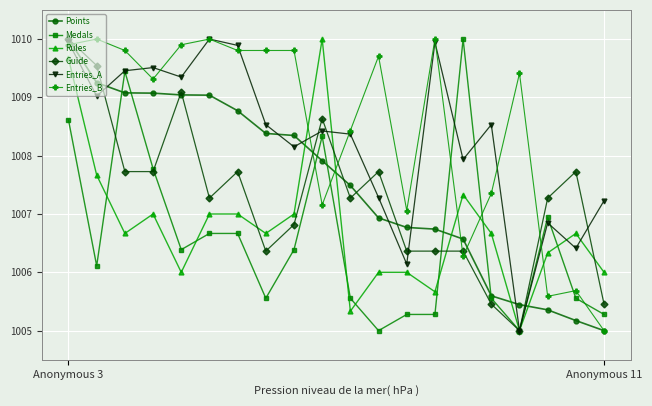

What is the lowest value of the Entries_A series?

1005.0